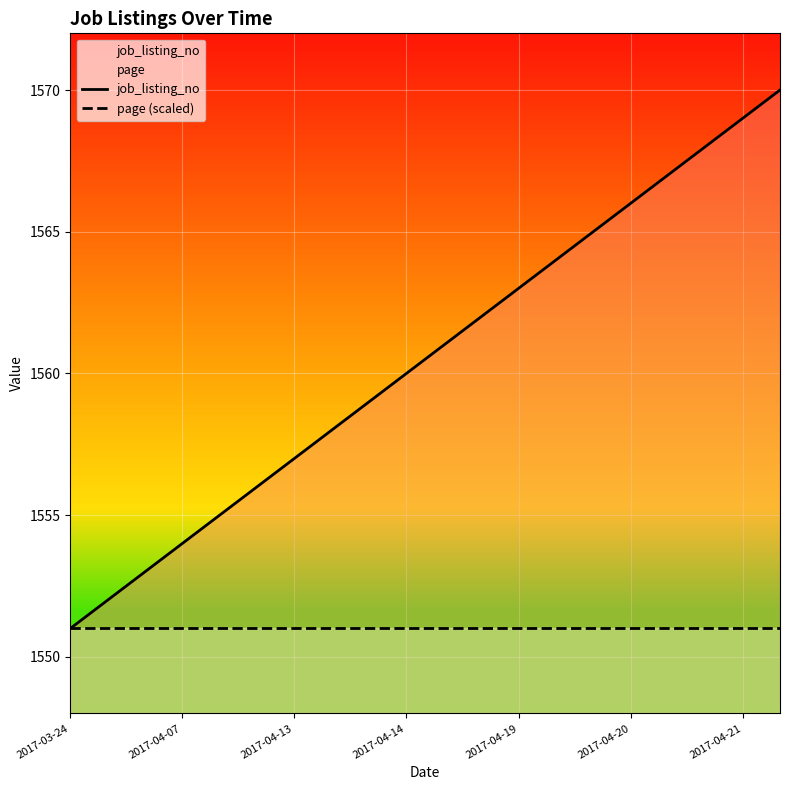

Reading left to right, extract all data points from this chart.

job_listing_no: 1551	1552	1553	1554	1555	1556	1557	1558	1559	1560	1561	1562	1563	1564	1565	1566	1567	1568	1569	1570
page (scaled): 1551	1551	1551	1551	1551	1551	1551	1551	1551	1551	1551	1551	1551	1551	1551	1551	1551	1551	1551	1551